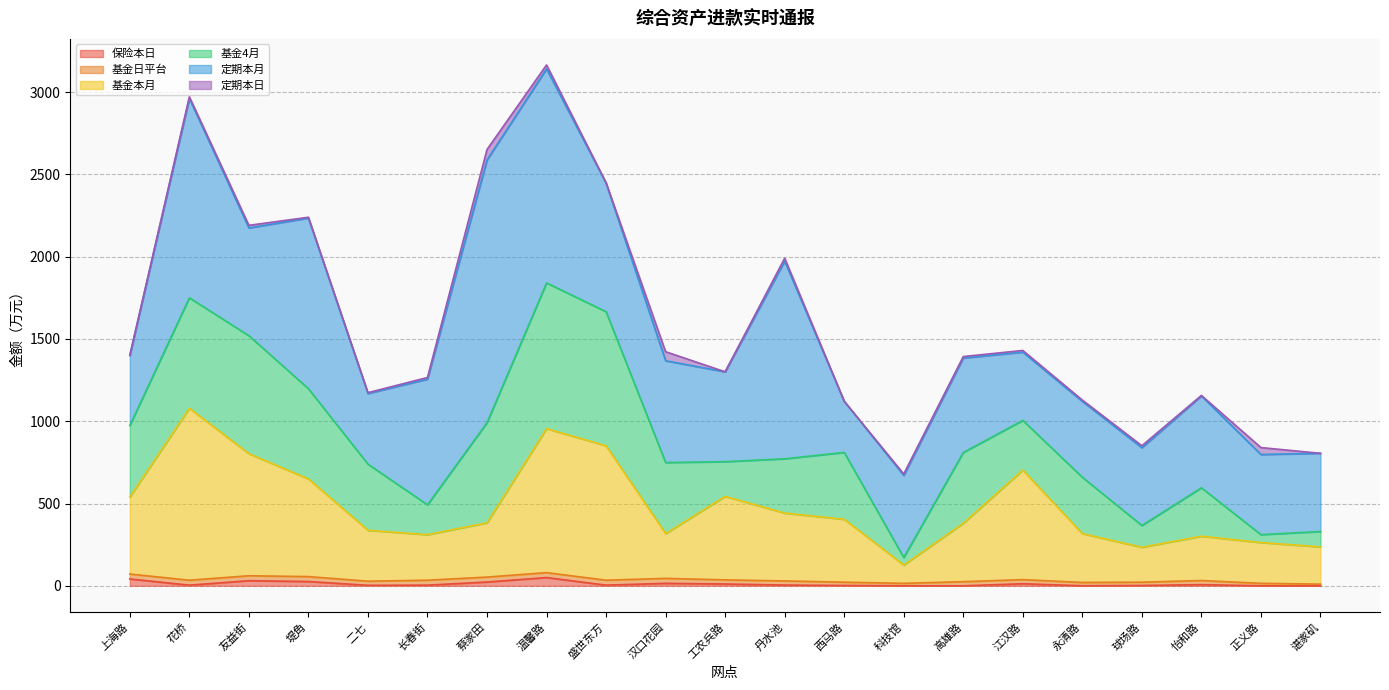

What are all the series names shown in the legend?

保险本日, 基金日平台, 基金本月, 基金4月, 定期本月, 定期本日